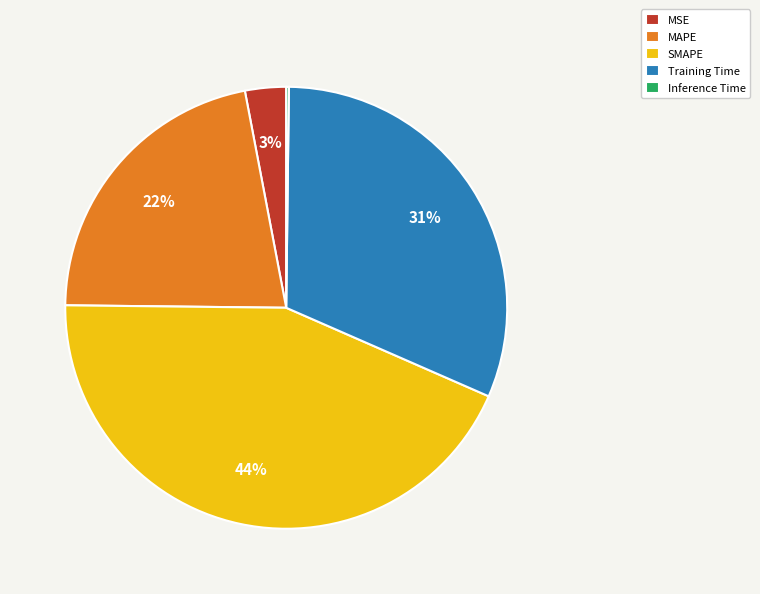

What percentage is the MAPE slice, to the nearest percent?

22%